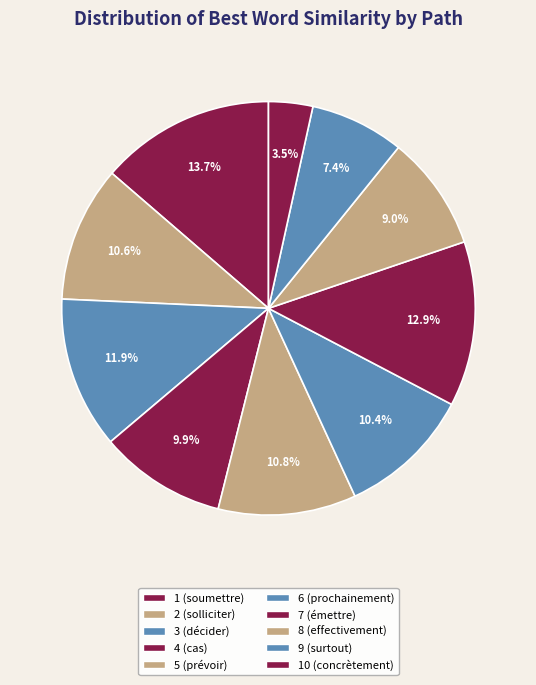

Is there a majority slice in this chart?

No